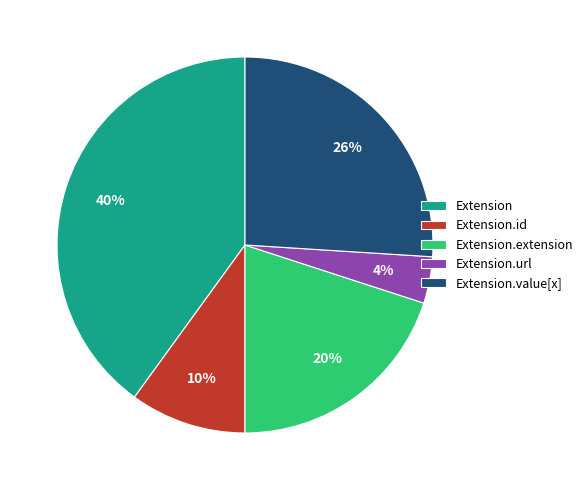

Combined, do Extension.url and Extension.value[x] account for over 50%?

No